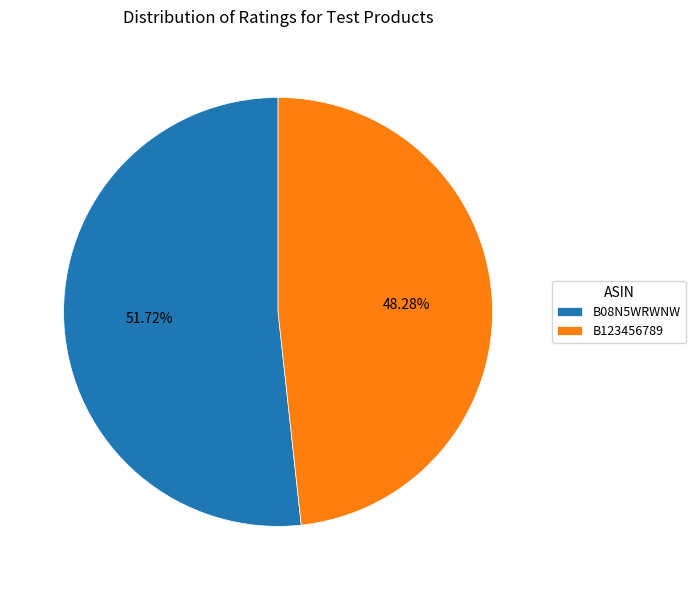

Count the number of slices in the pie.

2